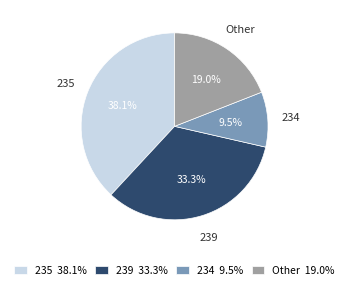

How much of the chart is everything except Other?

81.0%